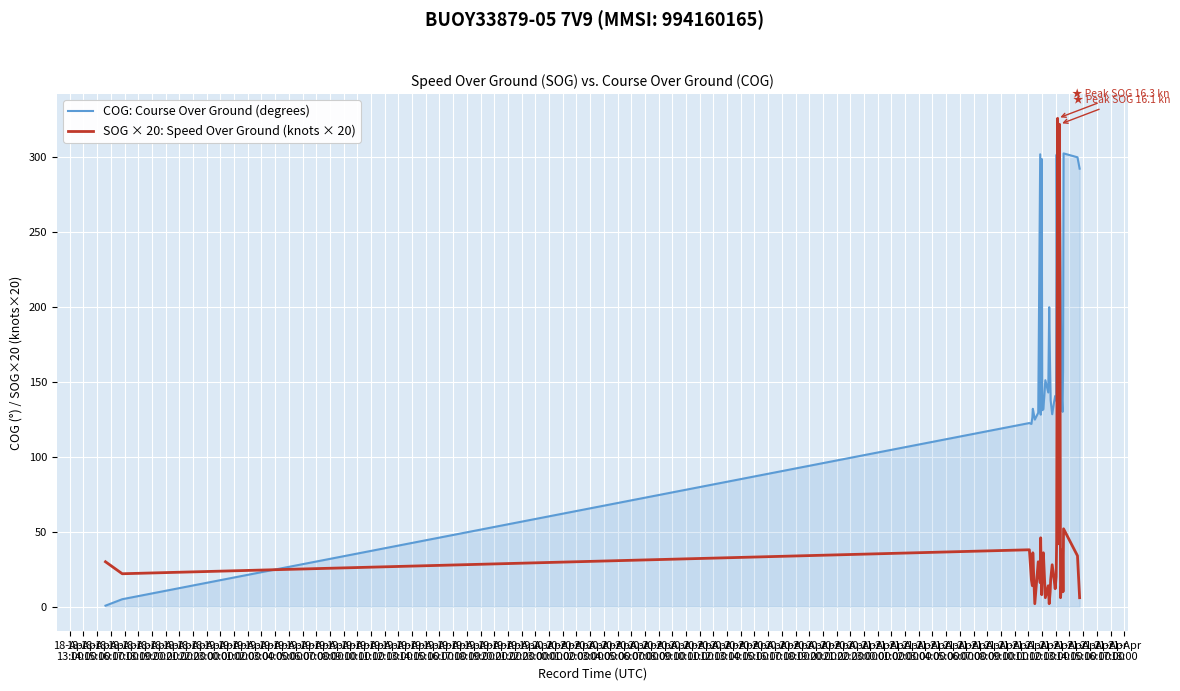

How many distinct data groups are displayed?

2